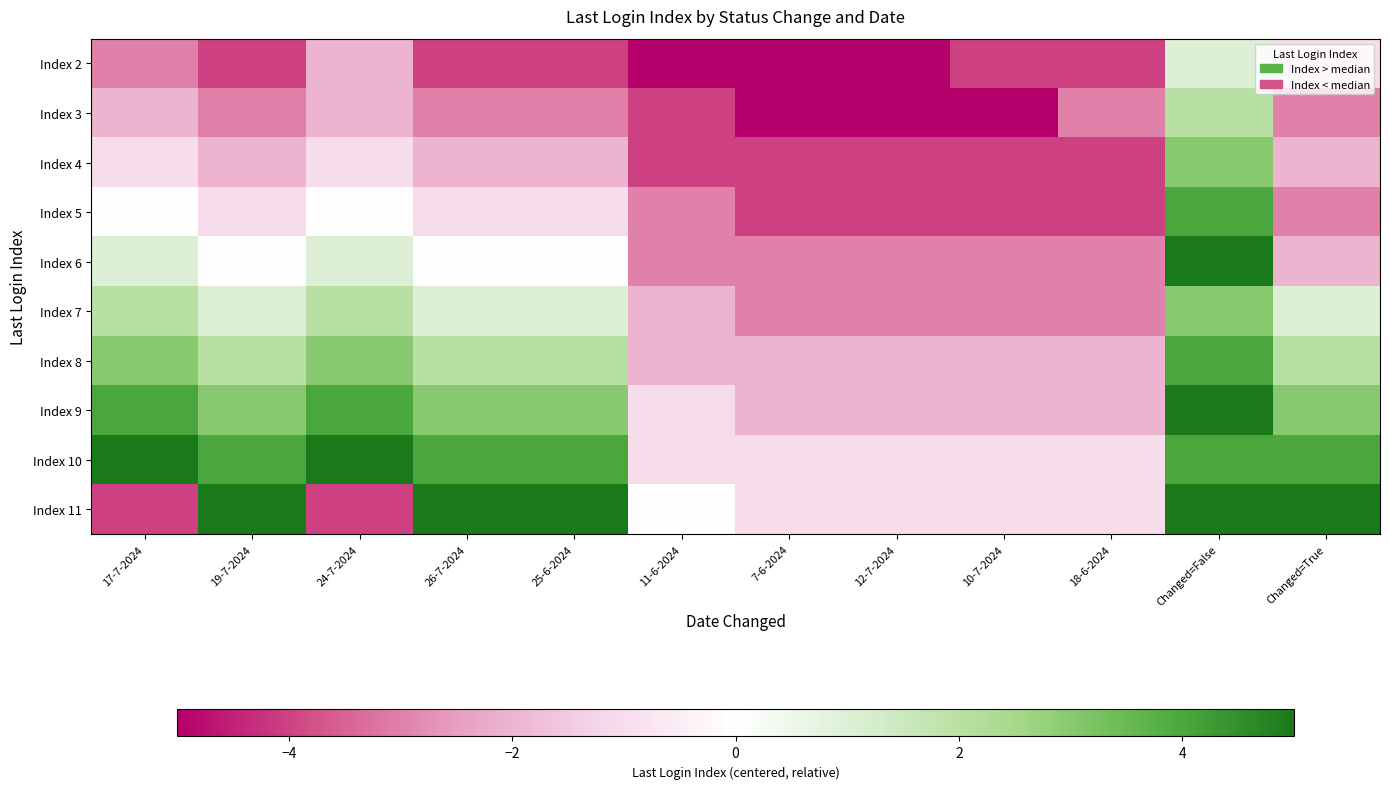

Which series has the largest range (max minus min)?

Index 11